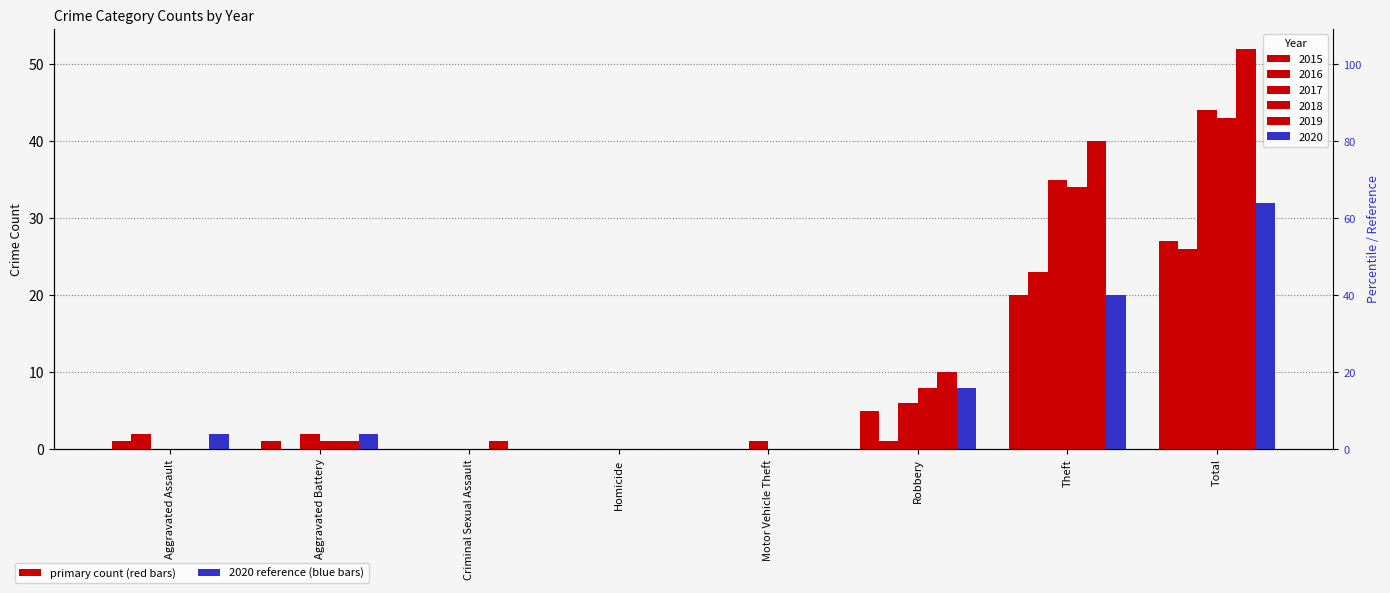

What is the spread (max minus min) of values at Aggravated Battery?

2